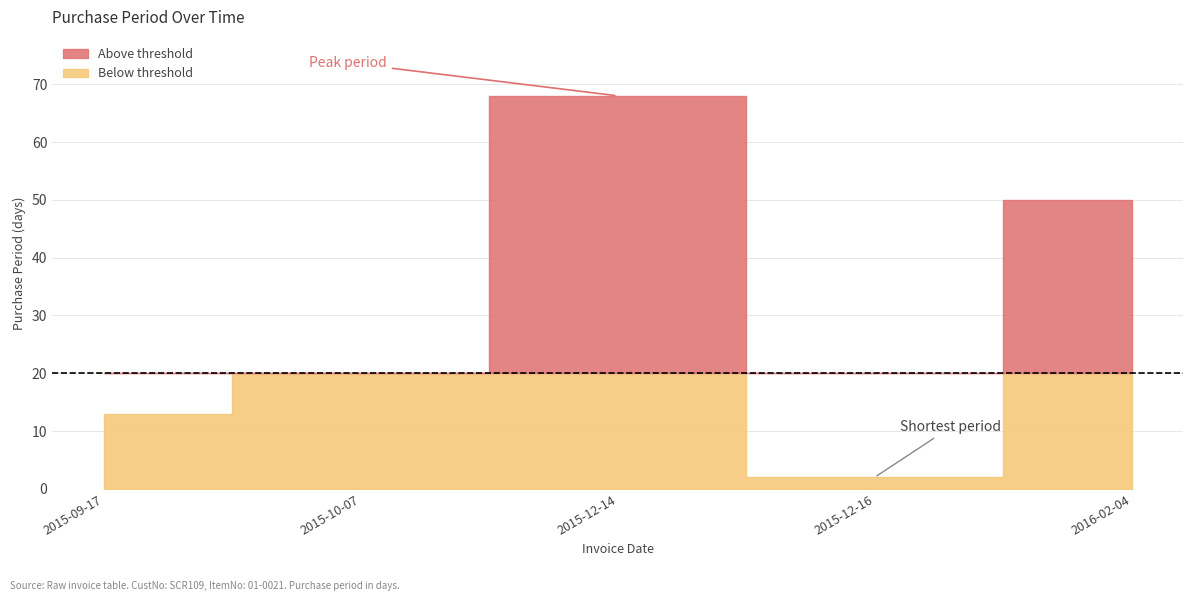

What is the minimum value shown in the chart?

2